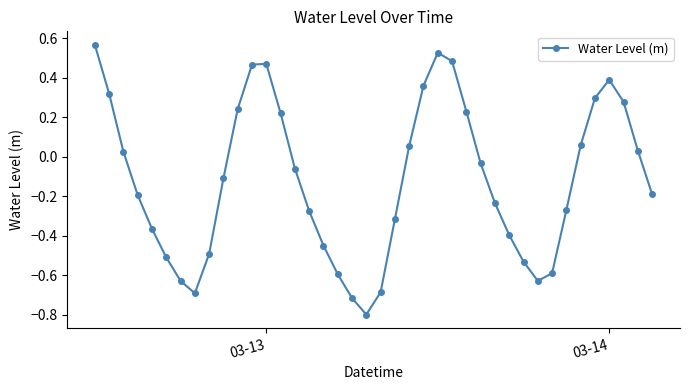

Count the number of data series in this chart.

1